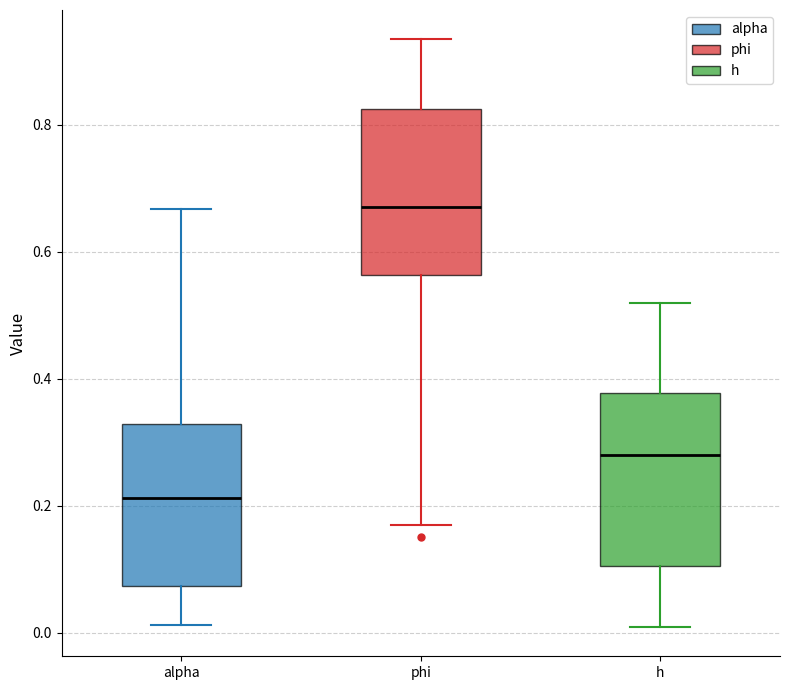

Where does the lower whisker of the box for phi end on the y-axis? The values are not printed on the chart, so give them approximately, as read against the axis.

0.18